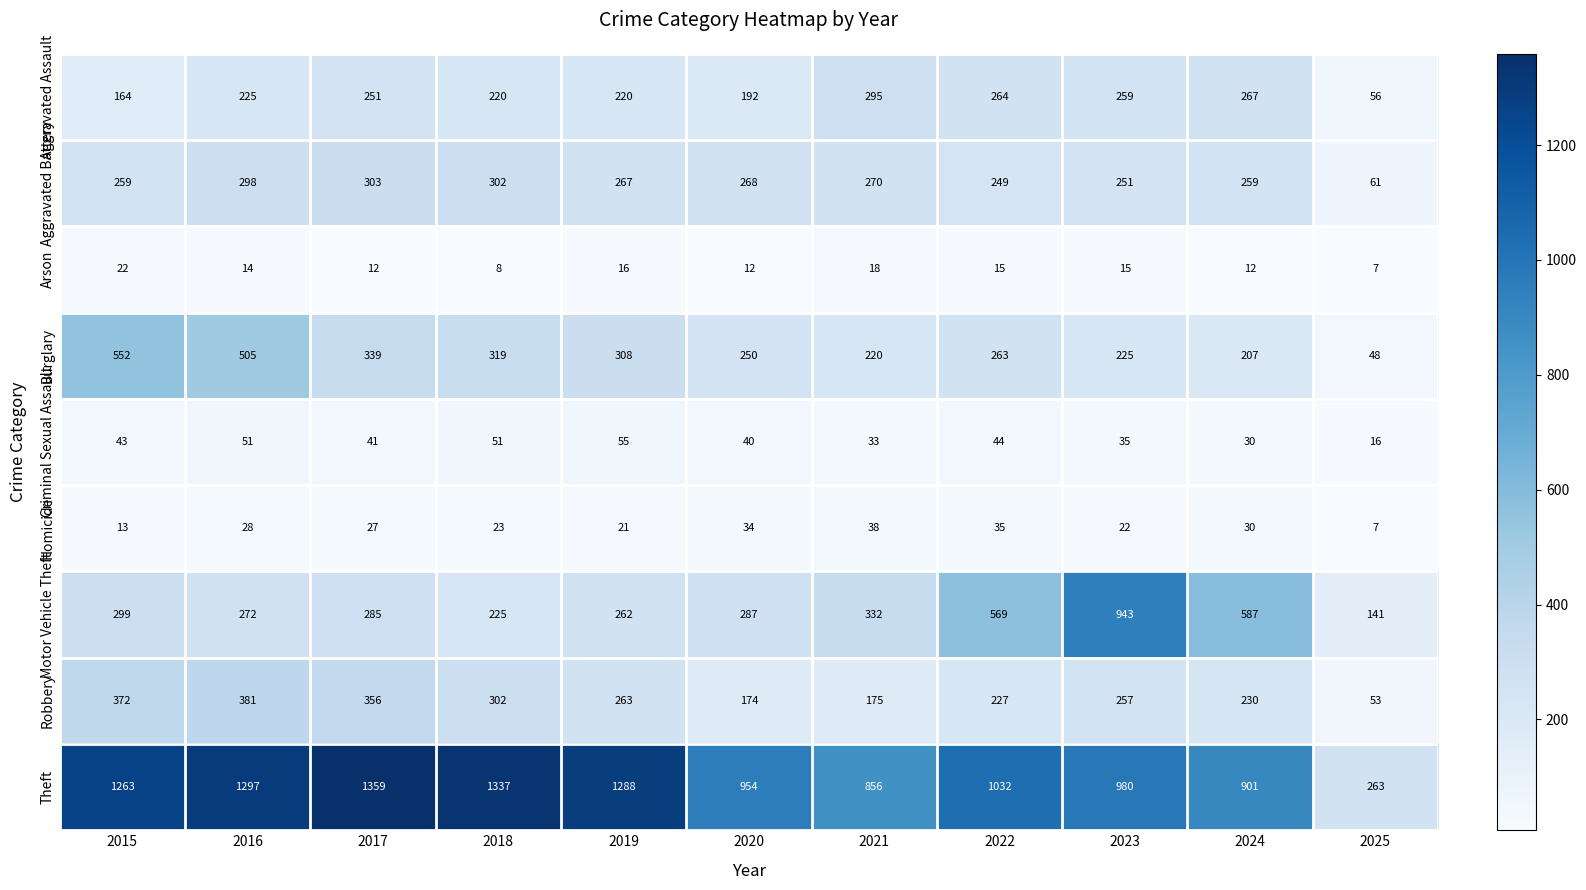

True or false: Arson has a value of 12 at 2017.

True